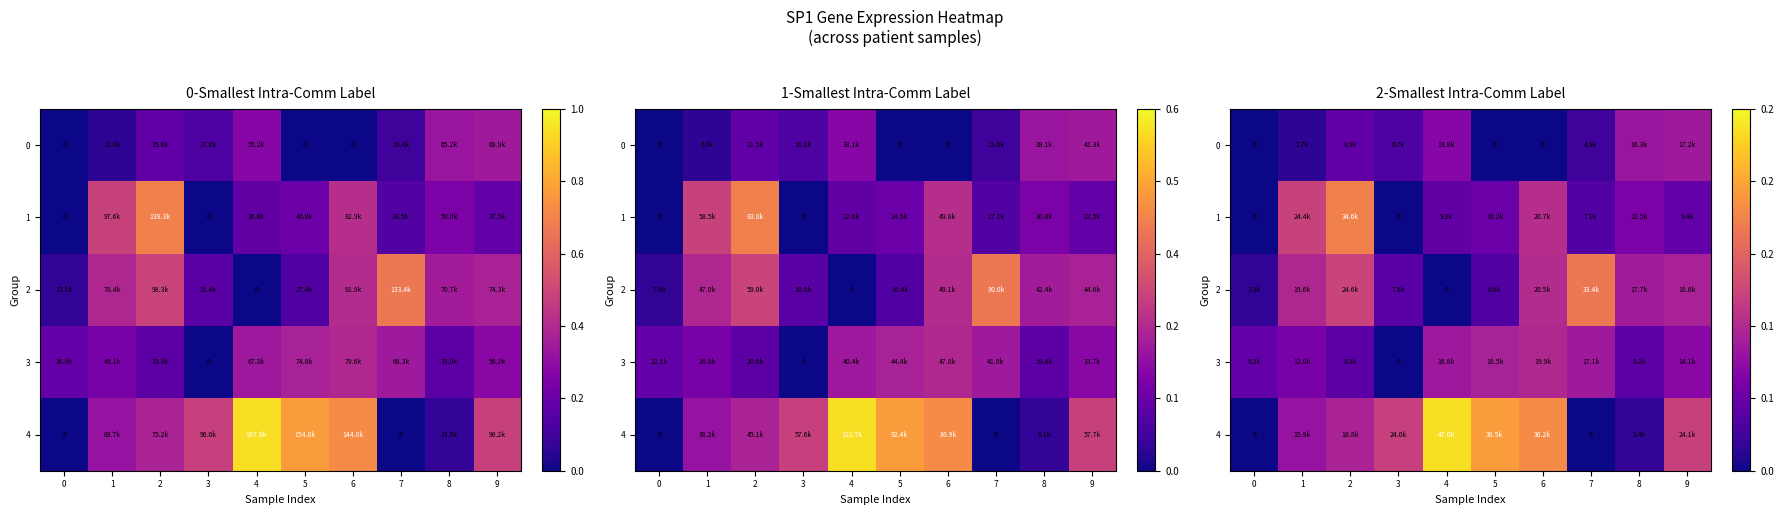

The value of 3 at 6 is 31376.9. True or false?

False